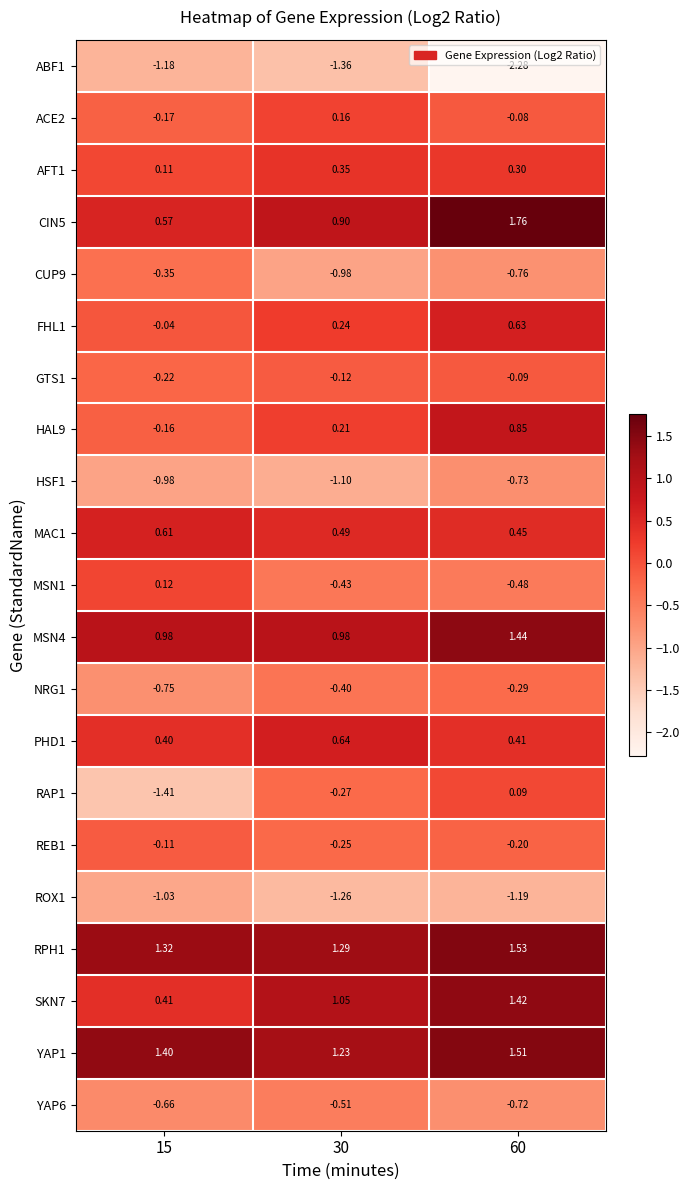

Is the value of RAP1 at 60 greater than the value of ABF1 at 15?

Yes